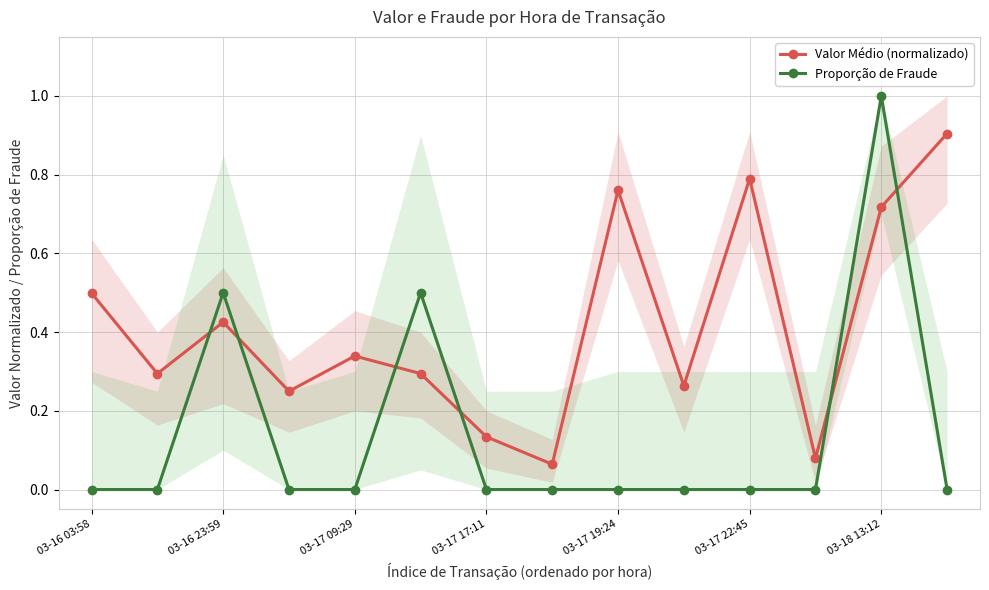

The Valor Médio (normalizado) series shows 0.0 at 7. True or false?

False